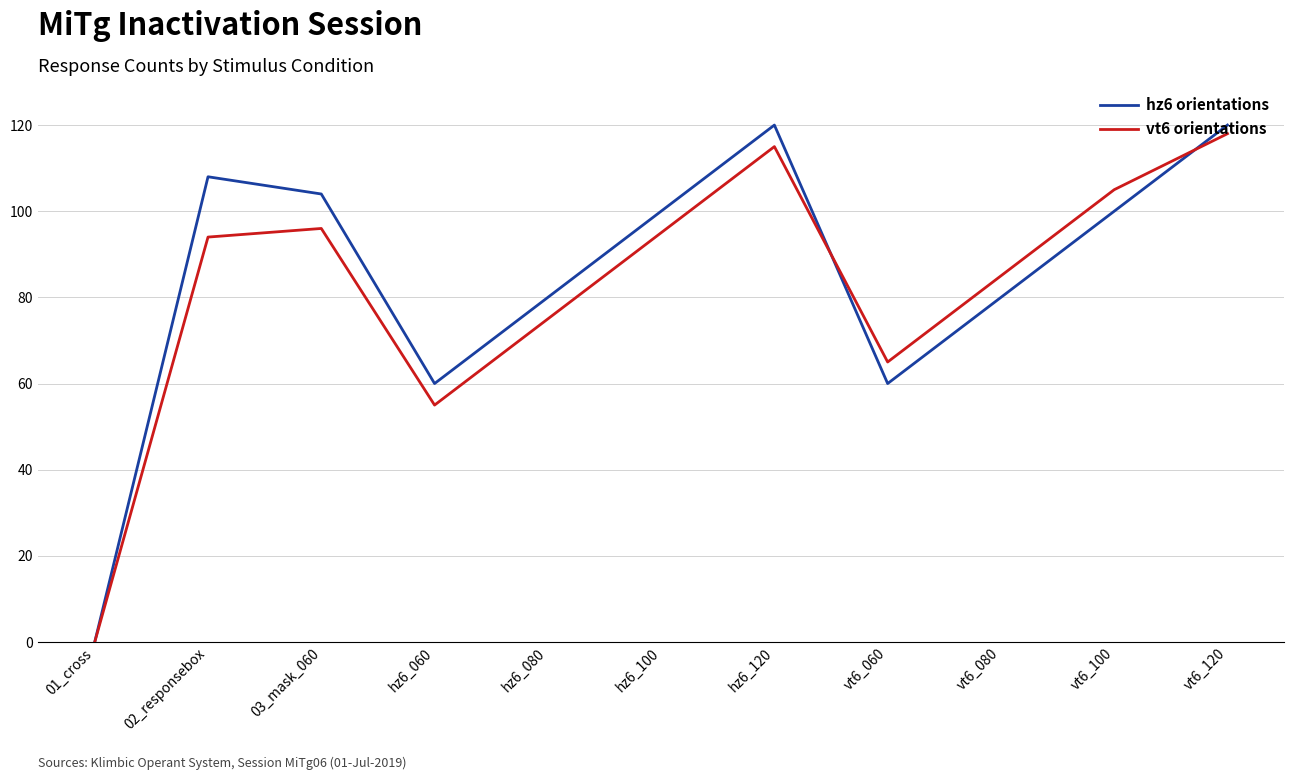

Rank the series at 03_mask_060 from highest to lowest value.

hz6 orientations, vt6 orientations